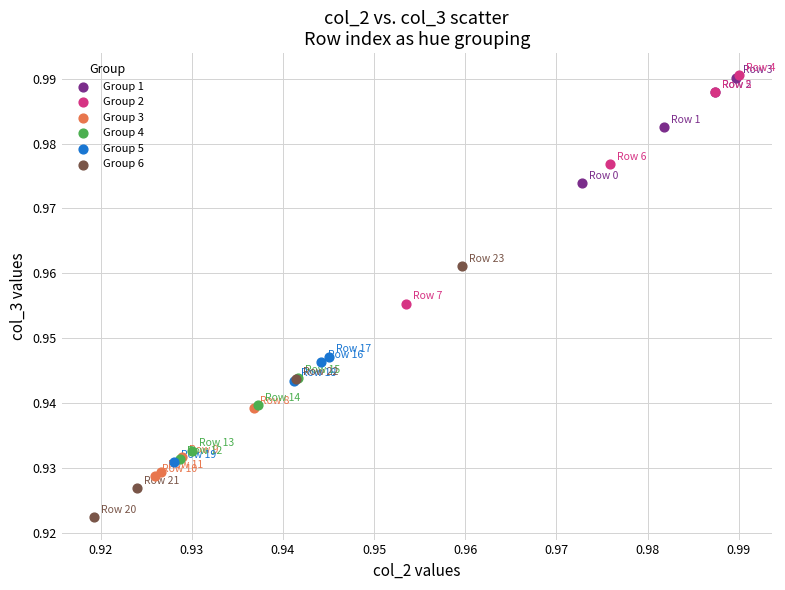

Which series reaches the minimum Y coordinate?

Group 6